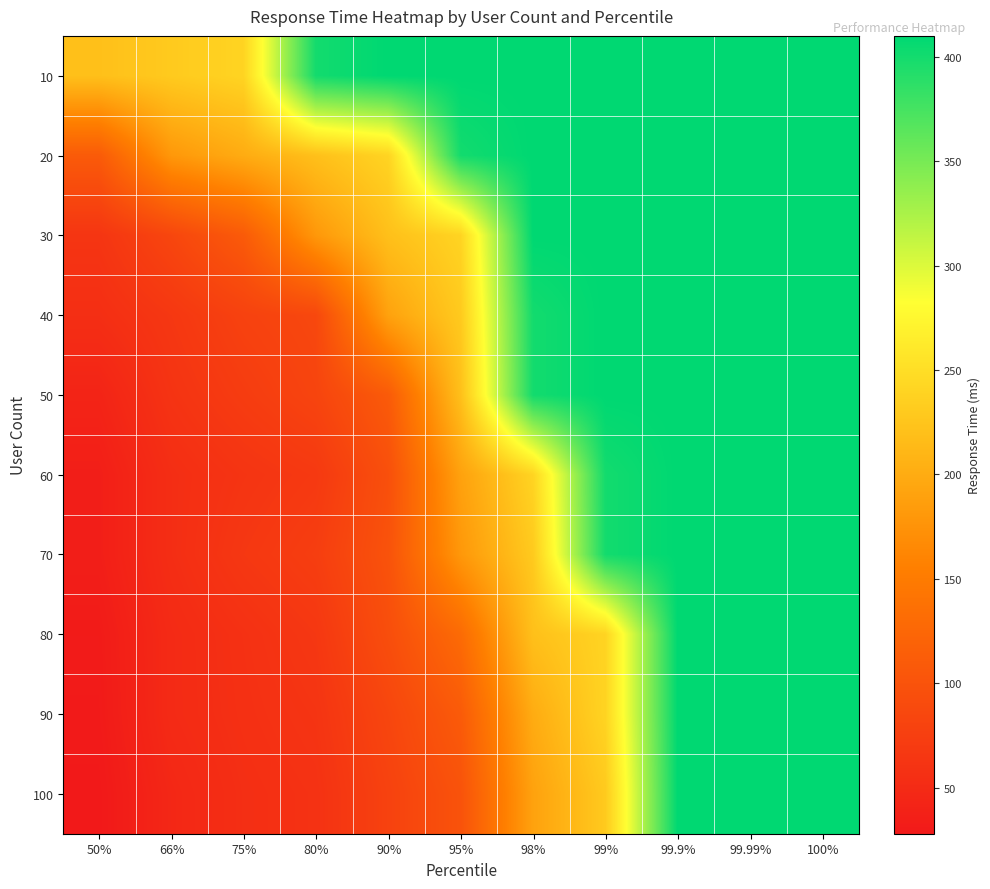

At how many categories does at least one series exceed 164?

11